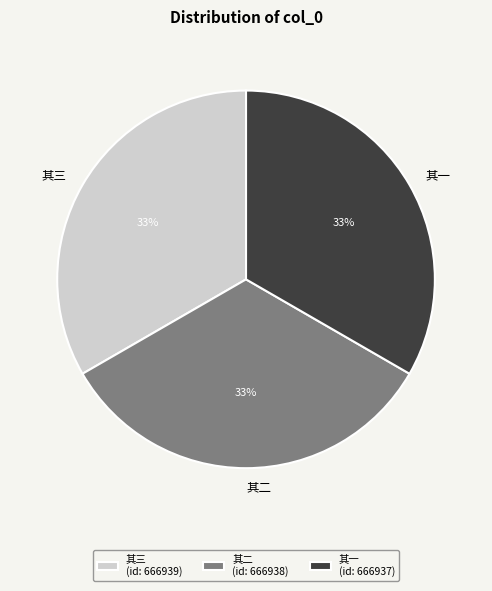

Do 其一 and 其二 together represent more than half of the pie?

Yes